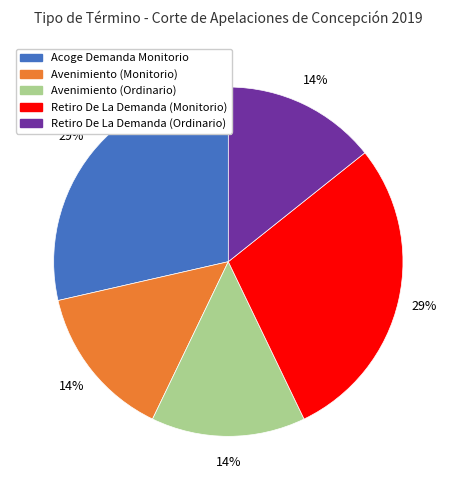

Is there any slice that represents more than half of the pie?

No